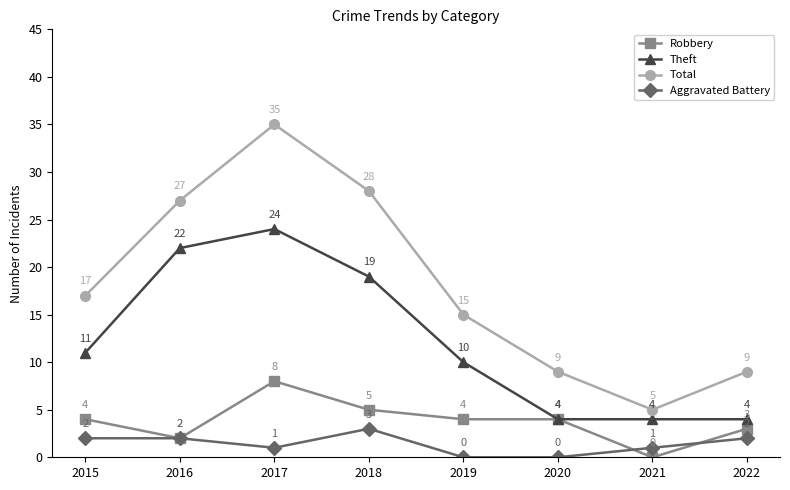

Reading right to left, extract all data points from this chart.

Robbery: 2022=3	2021=0	2020=4	2019=4	2018=5	2017=8	2016=2	2015=4
Theft: 2022=4	2021=4	2020=4	2019=10	2018=19	2017=24	2016=22	2015=11
Total: 2022=9	2021=5	2020=9	2019=15	2018=28	2017=35	2016=27	2015=17
Aggravated Battery: 2022=2	2021=1	2020=0	2019=0	2018=3	2017=1	2016=2	2015=2